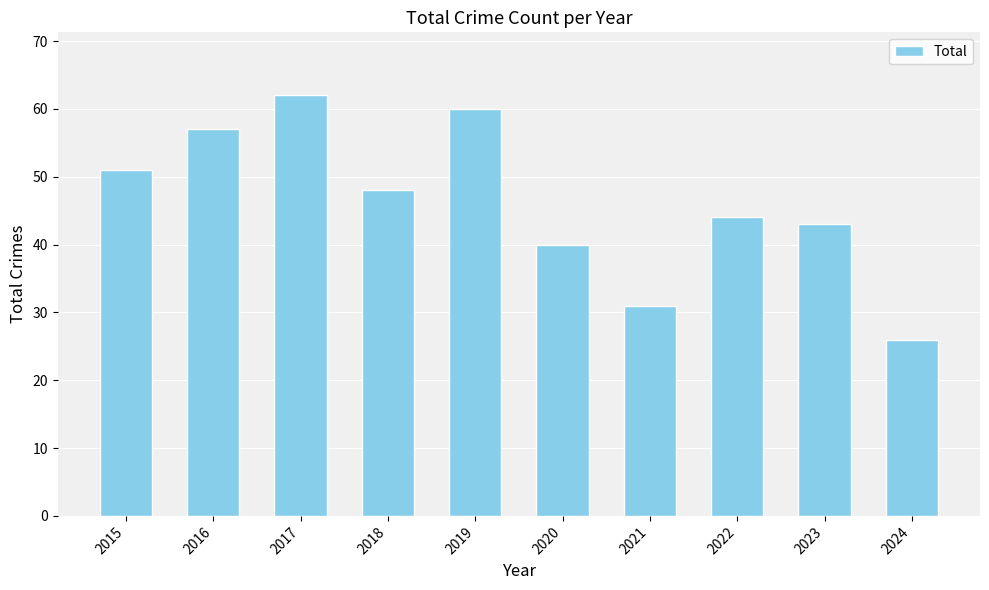

Between 2018 and 2019, which is larger?

2019